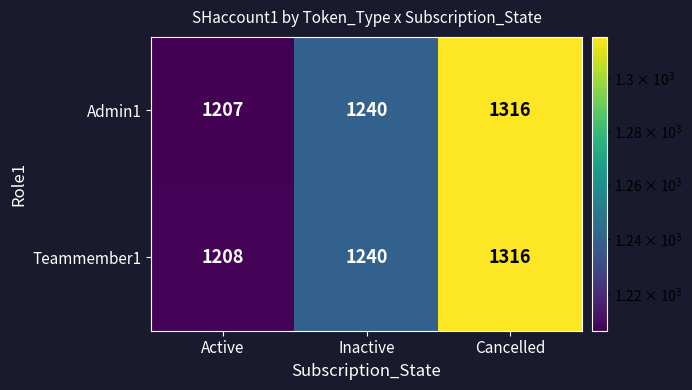

Rank the series by their average value, from highest to lowest.

Teammember1, Admin1